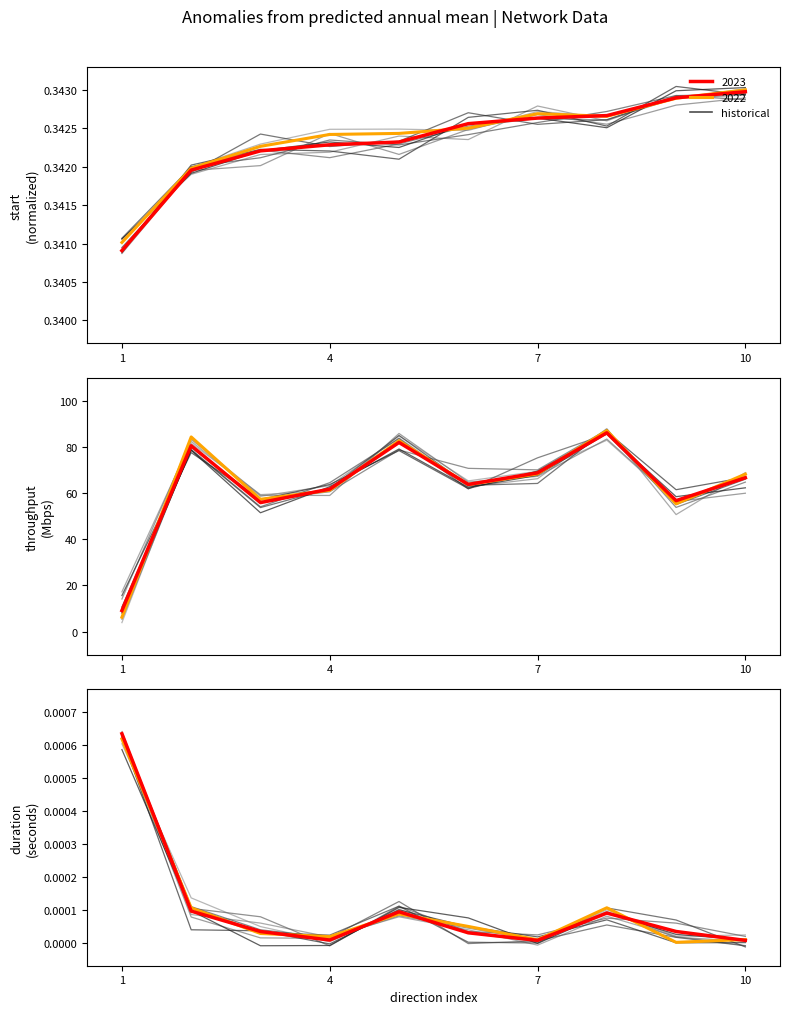

What is the value of the start point at the 9th from the left?

0.3